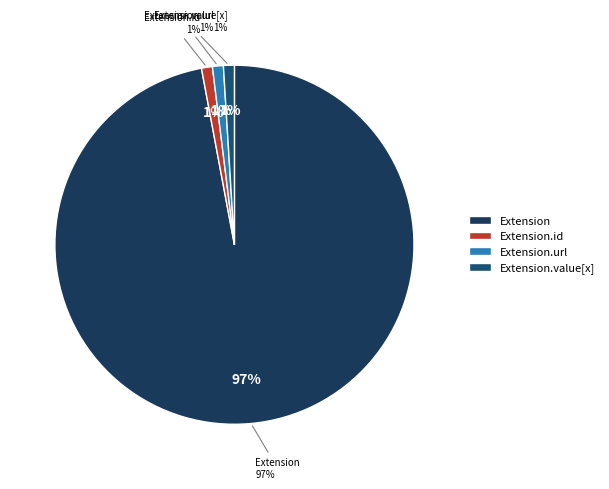

Which has a higher value, Extension.url or Extension.id?

Extension.url